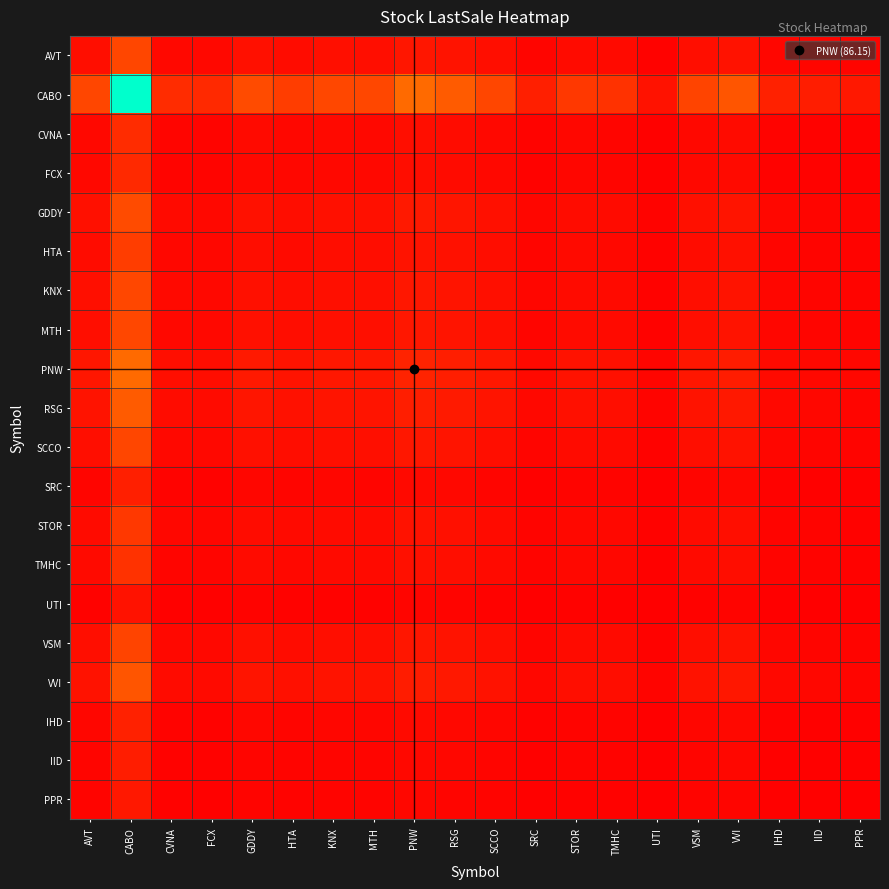

Reading left to right, list all the values displayed in this chart.

AVT: AVT=38.9	CABO=167.5	CVNA=25.1	FCX=23.4	GDDY=42.0	HTA=34.0	KNX=39.9	MTH=39.7	PNW=57.9	RSG=50.7	SCCO=39.0	SRC=18.1	STOR=31.5	TMHC=28.5	UTI=11.1	VSM=38.4	VVI=47.6	IHD=19.3	IID=17.2	PPR=14.2
CABO: AVT=167.5	CABO=722.0	CVNA=108.0	FCX=100.8	GDDY=180.8	HTA=146.7	KNX=172.1	MTH=170.9	PNW=249.4	RSG=218.7	SCCO=168.0	SRC=78.1	STOR=135.6	TMHC=122.8	UTI=47.8	VSM=165.3	VVI=205.0	IHD=83.0	IID=74.0	PPR=61.2
CVNA: AVT=25.1	CABO=108.0	CVNA=16.2	FCX=15.1	GDDY=27.1	HTA=22.0	KNX=25.8	MTH=25.6	PNW=37.3	RSG=32.7	SCCO=25.1	SRC=11.7	STOR=20.3	TMHC=18.4	UTI=7.1	VSM=24.7	VVI=30.7	IHD=12.4	IID=11.1	PPR=9.2
FCX: AVT=23.4	CABO=100.8	CVNA=15.1	FCX=14.1	GDDY=25.2	HTA=20.5	KNX=24.0	MTH=23.8	PNW=34.8	RSG=30.5	SCCO=23.4	SRC=10.9	STOR=18.9	TMHC=17.1	UTI=6.7	VSM=23.1	VVI=28.6	IHD=11.6	IID=10.3	PPR=8.5
GDDY: AVT=42.0	CABO=180.8	CVNA=27.1	FCX=25.2	GDDY=45.3	HTA=36.7	KNX=43.1	MTH=42.8	PNW=62.5	RSG=54.8	SCCO=42.1	SRC=19.6	STOR=34.0	TMHC=30.8	UTI=12.0	VSM=41.4	VVI=51.3	IHD=20.8	IID=18.5	PPR=15.3
HTA: AVT=34.0	CABO=146.7	CVNA=22.0	FCX=20.5	GDDY=36.7	HTA=29.8	KNX=35.0	MTH=34.7	PNW=50.7	RSG=44.4	SCCO=34.1	SRC=15.9	STOR=27.6	TMHC=25.0	UTI=9.7	VSM=33.6	VVI=41.7	IHD=16.9	IID=15.0	PPR=12.4
KNX: AVT=39.9	CABO=172.1	CVNA=25.8	FCX=24.0	GDDY=43.1	HTA=35.0	KNX=41.0	MTH=40.7	PNW=59.4	RSG=52.1	SCCO=40.1	SRC=18.6	STOR=32.3	TMHC=29.3	UTI=11.4	VSM=39.4	VVI=48.9	IHD=19.8	IID=17.6	PPR=14.6
MTH: AVT=39.7	CABO=170.9	CVNA=25.6	FCX=23.8	GDDY=42.8	HTA=34.7	KNX=40.7	MTH=40.5	PNW=59.0	RSG=51.8	SCCO=39.8	SRC=18.5	STOR=32.1	TMHC=29.1	UTI=11.3	VSM=39.1	VVI=48.5	IHD=19.6	IID=17.5	PPR=14.5
PNW: AVT=57.9	CABO=249.4	CVNA=37.3	FCX=34.8	GDDY=62.5	HTA=50.7	KNX=59.4	MTH=59.0	PNW=86.2	RSG=75.6	SCCO=58.0	SRC=27.0	STOR=46.9	TMHC=42.4	UTI=16.5	VSM=57.1	VVI=70.8	IHD=28.7	IID=25.6	PPR=21.1
RSG: AVT=50.7	CABO=218.7	CVNA=32.7	FCX=30.5	GDDY=54.8	HTA=44.4	KNX=52.1	MTH=51.8	PNW=75.6	RSG=66.3	SCCO=50.9	SRC=23.6	STOR=41.1	TMHC=37.2	UTI=14.5	VSM=50.1	VVI=62.1	IHD=25.1	IID=22.4	PPR=18.5
SCCO: AVT=39.0	CABO=168.0	CVNA=25.1	FCX=23.4	GDDY=42.1	HTA=34.1	KNX=40.1	MTH=39.8	PNW=58.0	RSG=50.9	SCCO=39.1	SRC=18.2	STOR=31.6	TMHC=28.6	UTI=11.1	VSM=38.5	VVI=47.7	IHD=19.3	IID=17.2	PPR=14.2
SRC: AVT=18.1	CABO=78.1	CVNA=11.7	FCX=10.9	GDDY=19.6	HTA=15.9	KNX=18.6	MTH=18.5	PNW=27.0	RSG=23.6	SCCO=18.2	SRC=8.4	STOR=14.7	TMHC=13.3	UTI=5.2	VSM=17.9	VVI=22.2	IHD=9.0	IID=8.0	PPR=6.6
STOR: AVT=31.5	CABO=135.6	CVNA=20.3	FCX=18.9	GDDY=34.0	HTA=27.6	KNX=32.3	MTH=32.1	PNW=46.9	RSG=41.1	SCCO=31.6	SRC=14.7	STOR=25.5	TMHC=23.1	UTI=9.0	VSM=31.1	VVI=38.5	IHD=15.6	IID=13.9	PPR=11.5
TMHC: AVT=28.5	CABO=122.8	CVNA=18.4	FCX=17.1	GDDY=30.8	HTA=25.0	KNX=29.3	MTH=29.1	PNW=42.4	RSG=37.2	SCCO=28.6	SRC=13.3	STOR=23.1	TMHC=20.9	UTI=8.1	VSM=28.1	VVI=34.9	IHD=14.1	IID=12.6	PPR=10.4
UTI: AVT=11.1	CABO=47.8	CVNA=7.1	FCX=6.7	GDDY=12.0	HTA=9.7	KNX=11.4	MTH=11.3	PNW=16.5	RSG=14.5	SCCO=11.1	SRC=5.2	STOR=9.0	TMHC=8.1	UTI=3.2	VSM=10.9	VVI=13.6	IHD=5.5	IID=4.9	PPR=4.0
VSM: AVT=38.4	CABO=165.3	CVNA=24.7	FCX=23.1	GDDY=41.4	HTA=33.6	KNX=39.4	MTH=39.1	PNW=57.1	RSG=50.1	SCCO=38.5	SRC=17.9	STOR=31.1	TMHC=28.1	UTI=10.9	VSM=37.8	VVI=46.9	IHD=19.0	IID=16.9	PPR=14.0
VVI: AVT=47.6	CABO=205.0	CVNA=30.7	FCX=28.6	GDDY=51.3	HTA=41.7	KNX=48.9	MTH=48.5	PNW=70.8	RSG=62.1	SCCO=47.7	SRC=22.2	STOR=38.5	TMHC=34.9	UTI=13.6	VSM=46.9	VVI=58.2	IHD=23.6	IID=21.0	PPR=17.4
IHD: AVT=19.3	CABO=83.0	CVNA=12.4	FCX=11.6	GDDY=20.8	HTA=16.9	KNX=19.8	MTH=19.6	PNW=28.7	RSG=25.1	SCCO=19.3	SRC=9.0	STOR=15.6	TMHC=14.1	UTI=5.5	VSM=19.0	VVI=23.6	IHD=9.5	IID=8.5	PPR=7.0
IID: AVT=17.2	CABO=74.0	CVNA=11.1	FCX=10.3	GDDY=18.5	HTA=15.0	KNX=17.6	MTH=17.5	PNW=25.6	RSG=22.4	SCCO=17.2	SRC=8.0	STOR=13.9	TMHC=12.6	UTI=4.9	VSM=16.9	VVI=21.0	IHD=8.5	IID=7.6	PPR=6.3
PPR: AVT=14.2	CABO=61.2	CVNA=9.2	FCX=8.5	GDDY=15.3	HTA=12.4	KNX=14.6	MTH=14.5	PNW=21.1	RSG=18.5	SCCO=14.2	SRC=6.6	STOR=11.5	TMHC=10.4	UTI=4.0	VSM=14.0	VVI=17.4	IHD=7.0	IID=6.3	PPR=5.2